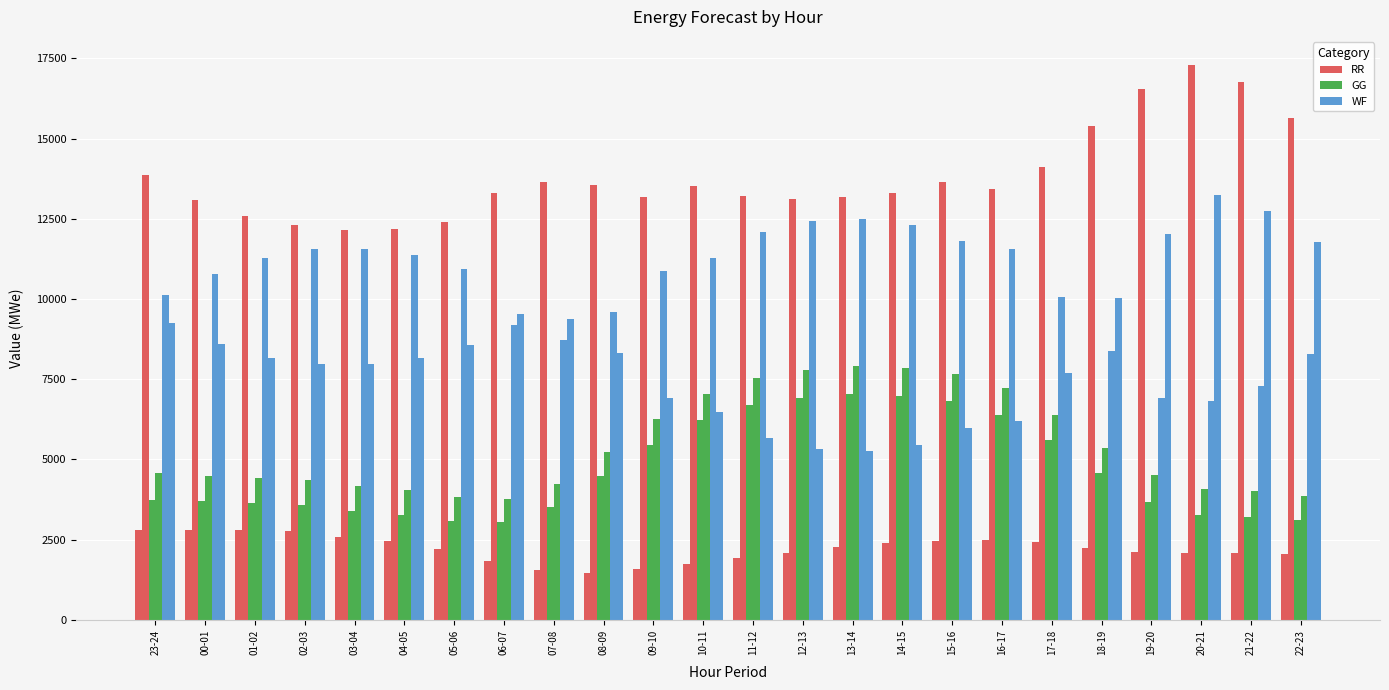

How many bars are there in total?

144